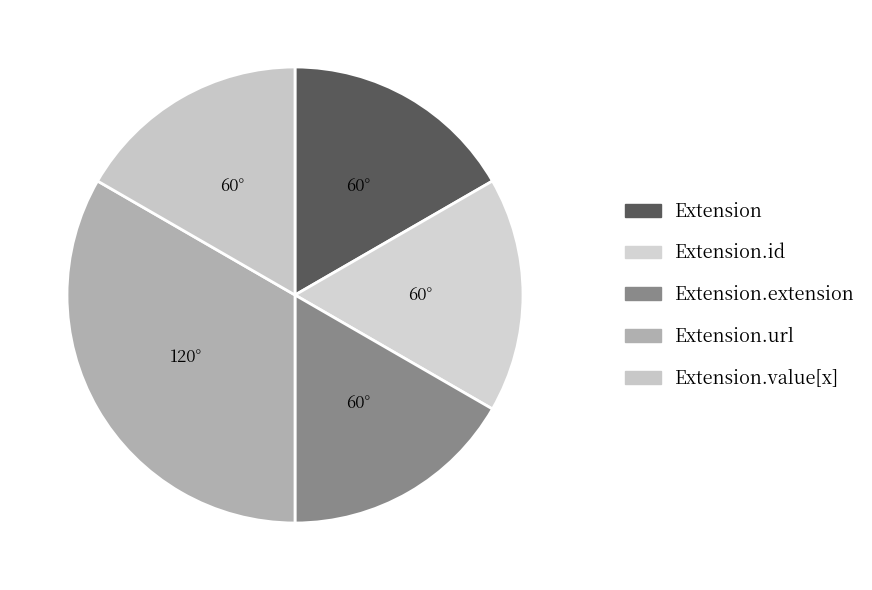

How many slices are in this pie chart?

5